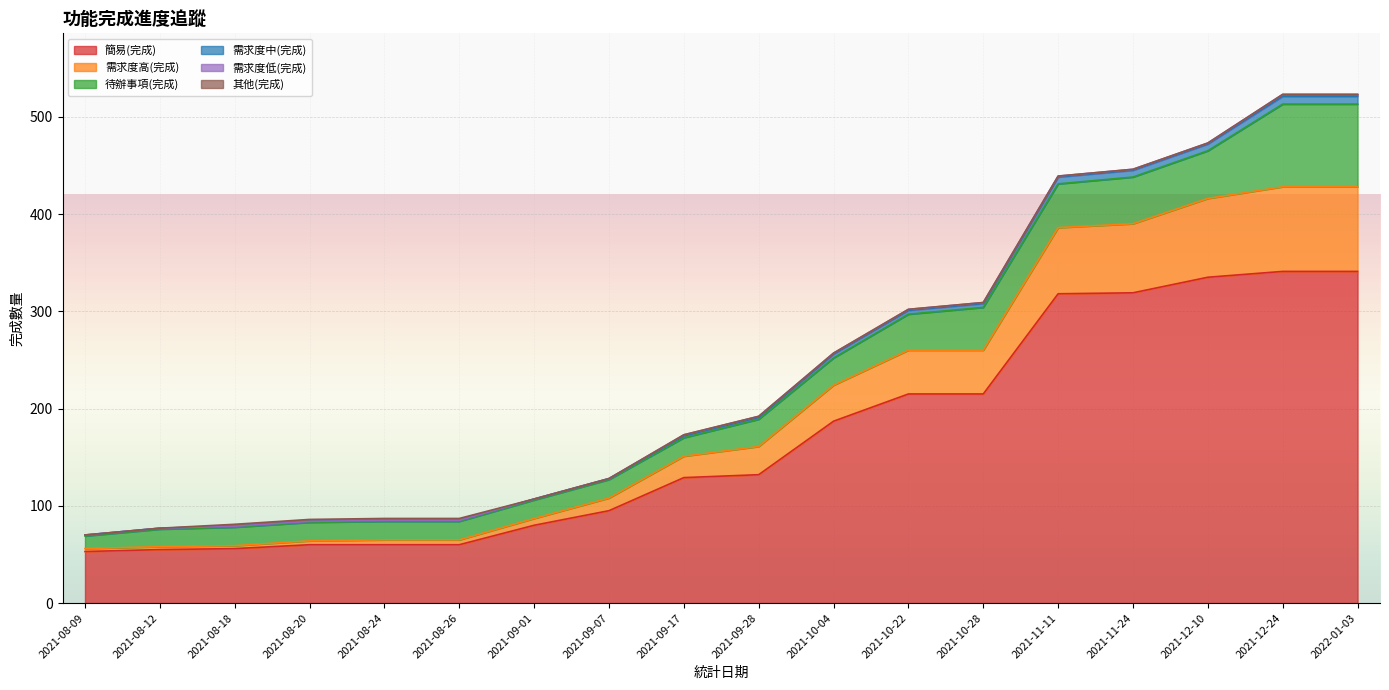

Which category has the highest value in the 需求度中(完成) series?

2021-12-24